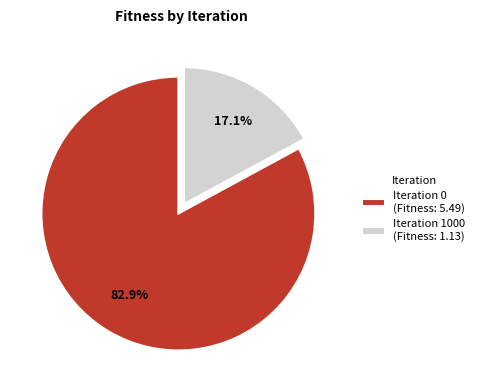

Is it true that Iteration 0 is 98% of the pie?

False